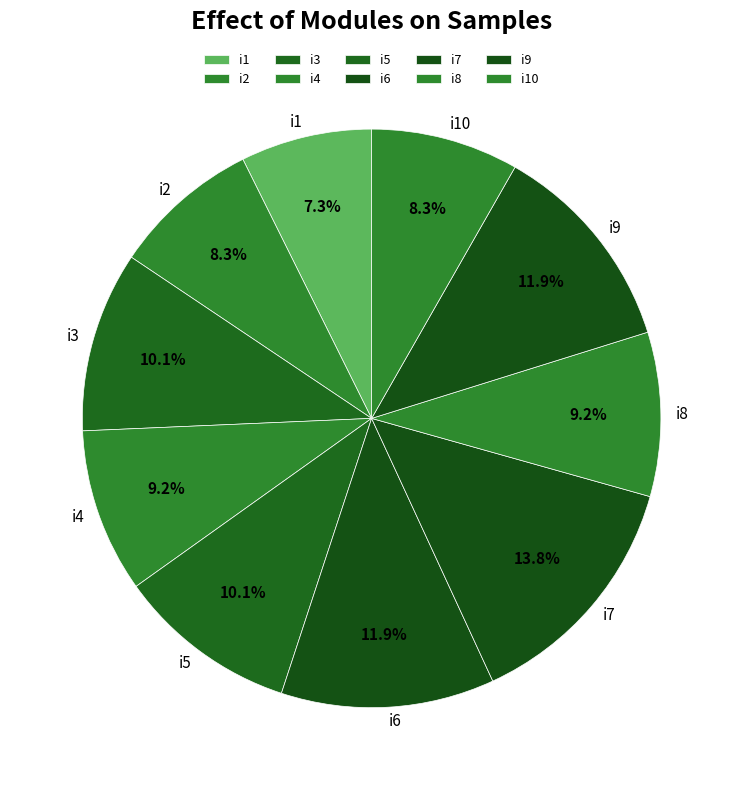

What is the total percentage of i8 and i5?

19.3%